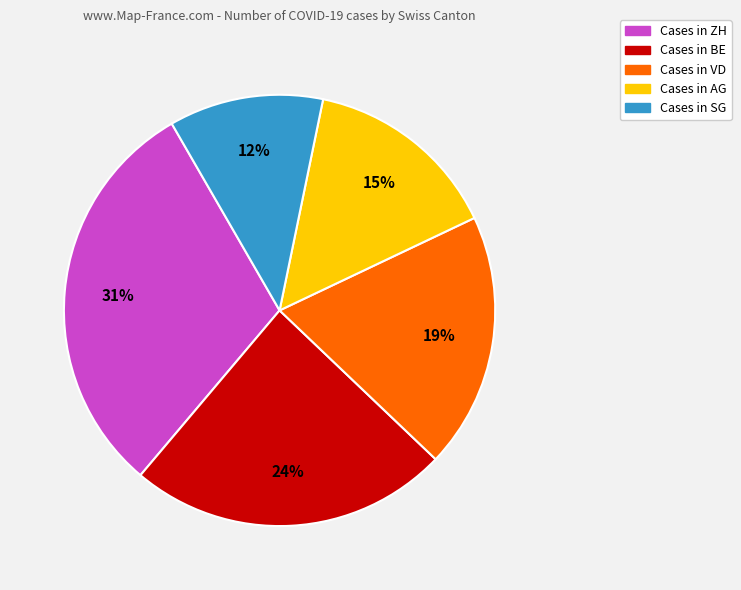

Does any single category account for the majority?

No